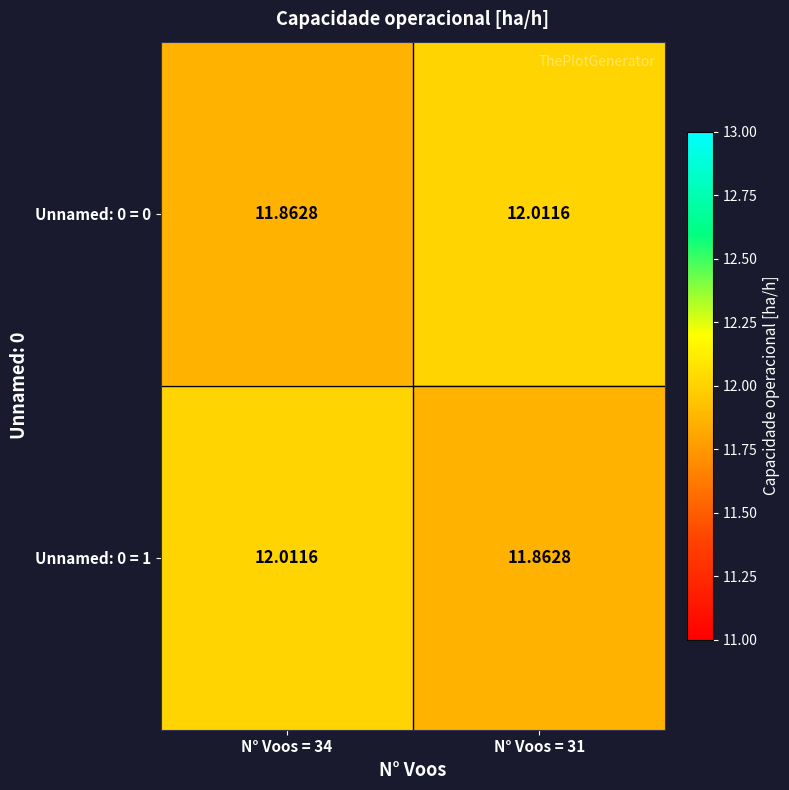

Which series has the largest total across all categories?

Unnamed: 0 = 0